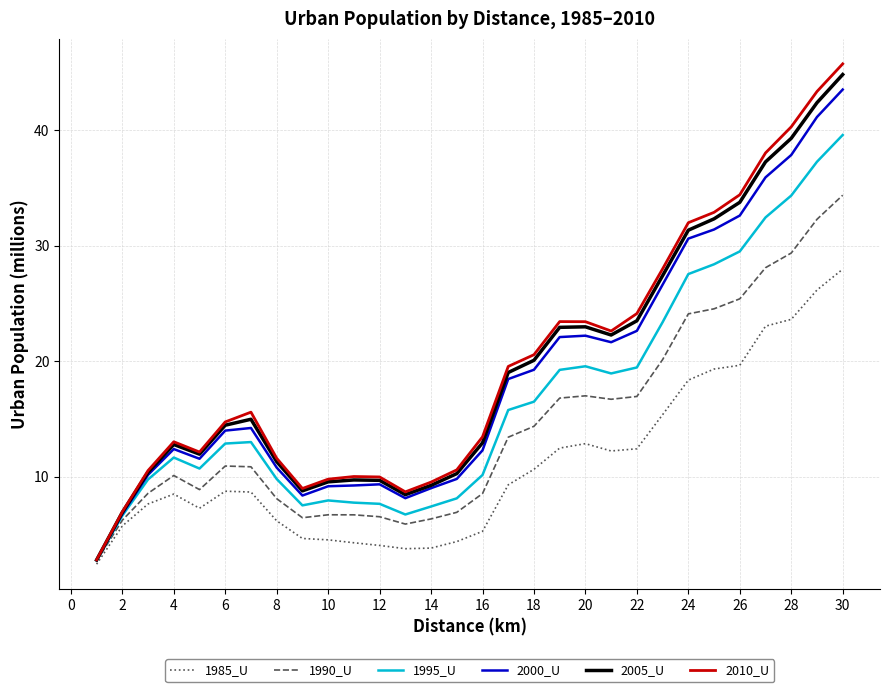

What is the minimum value shown in the chart?

2.4